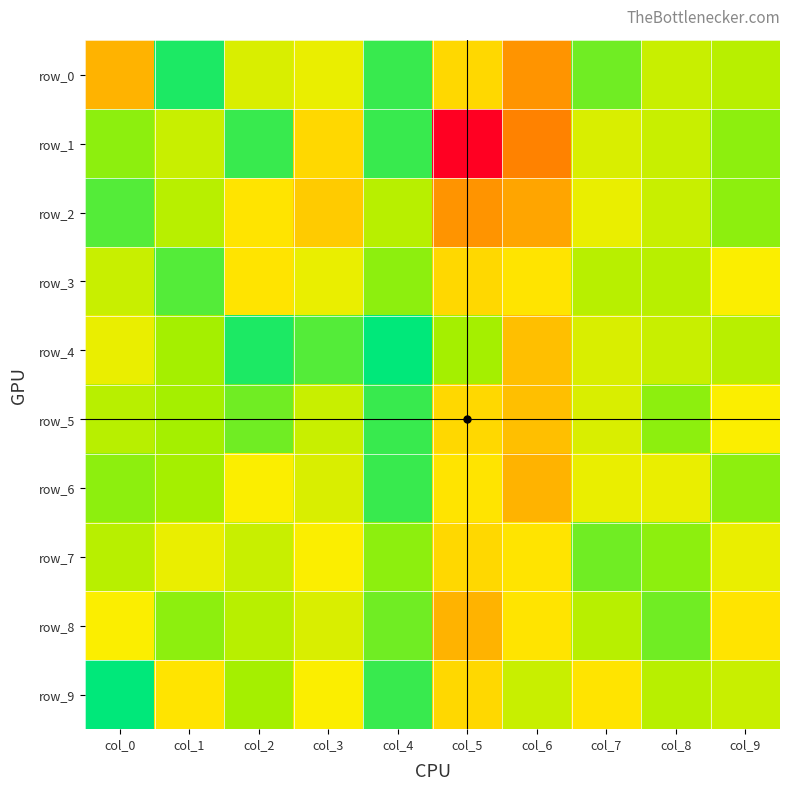

Reading left to right, what are all the values shown in this chart?

row_0: 18	3	11	12	4	15	20	6	10	9
row_1: 7	10	4	15	4	30	21	11	10	7
row_2: 5	9	14	16	9	20	19	12	10	7
row_3: 10	5	14	12	7	15	14	9	9	13
row_4: 12	8	3	5	2	8	17	11	10	9
row_5: 9	8	6	10	4	15	17	11	7	13
row_6: 7	8	13	11	4	14	18	12	12	7
row_7: 9	12	10	13	7	15	14	6	7	12
row_8: 13	7	9	11	6	18	14	9	6	14
row_9: 2	14	8	13	4	15	10	14	9	10